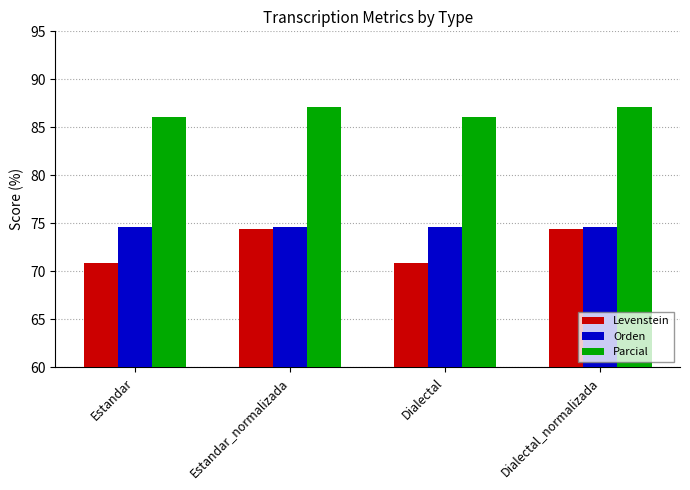

Rank the series at Dialectal from highest to lowest value.

Parcial, Orden, Levenstein